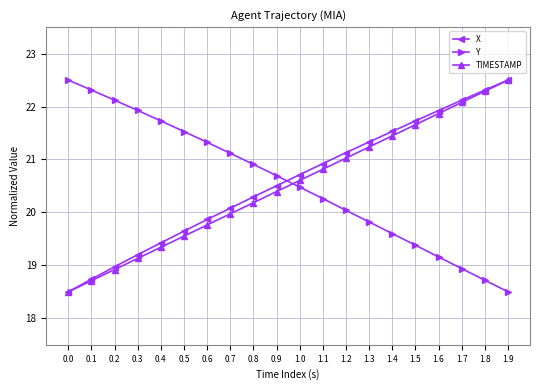

How many distinct data groups are displayed?

3